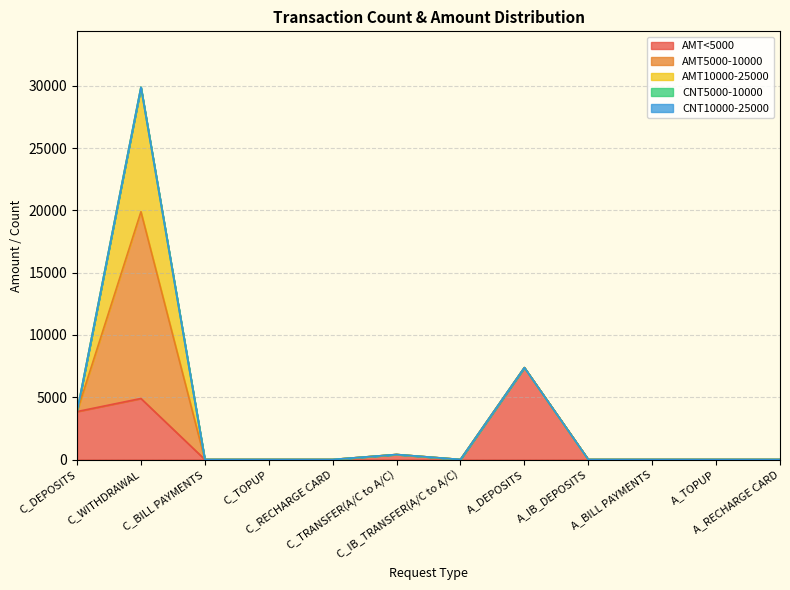

Which label corresponds to the smallest value in the chart?

C_BILL PAYMENTS